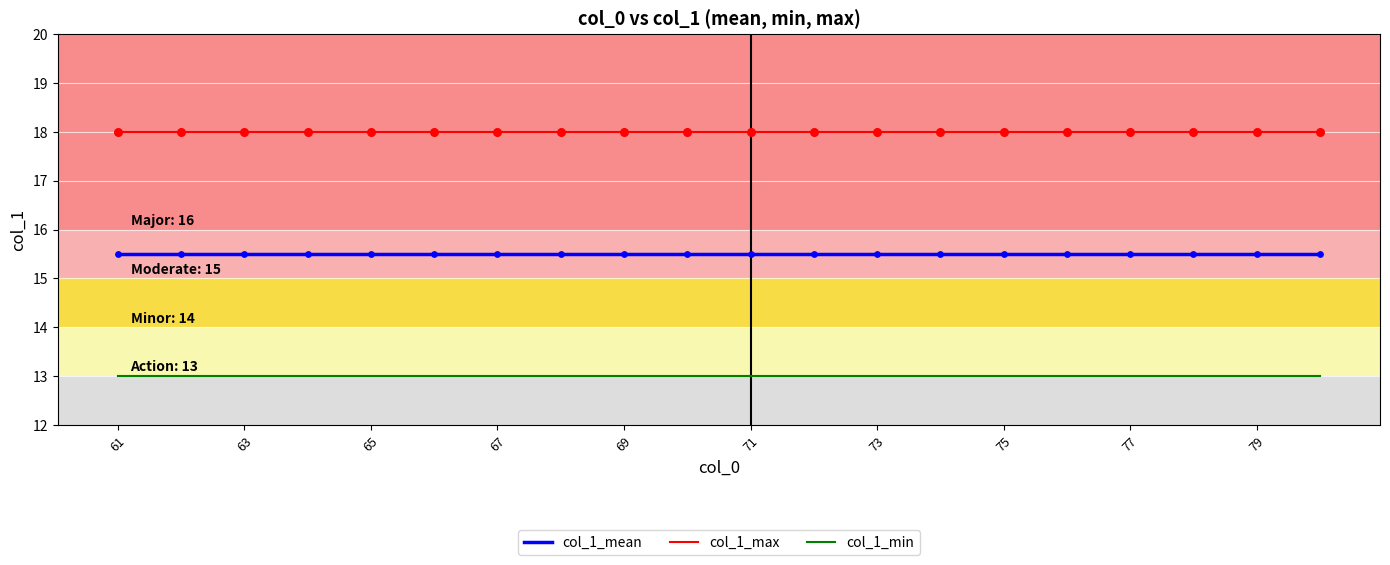

True or false: col_1_mean and col_1_max cross at least once.

False